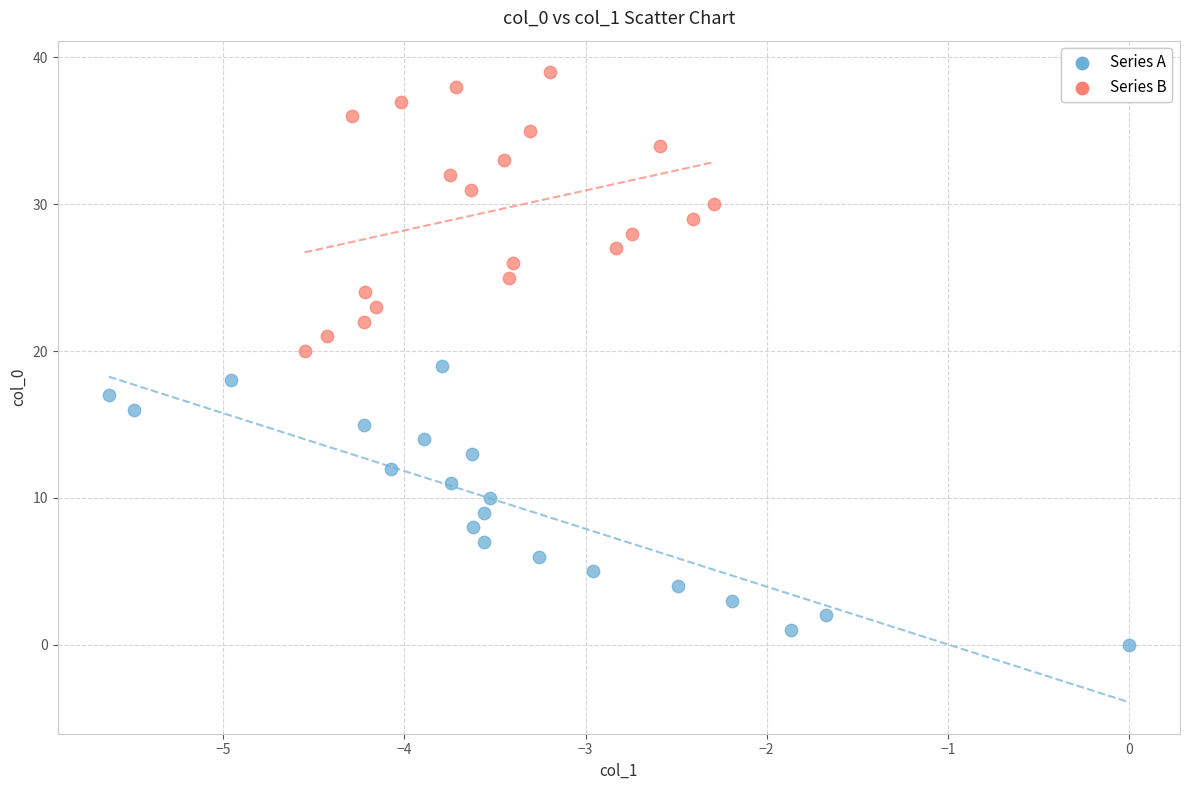

Which series reaches the maximum Y coordinate?

Series B